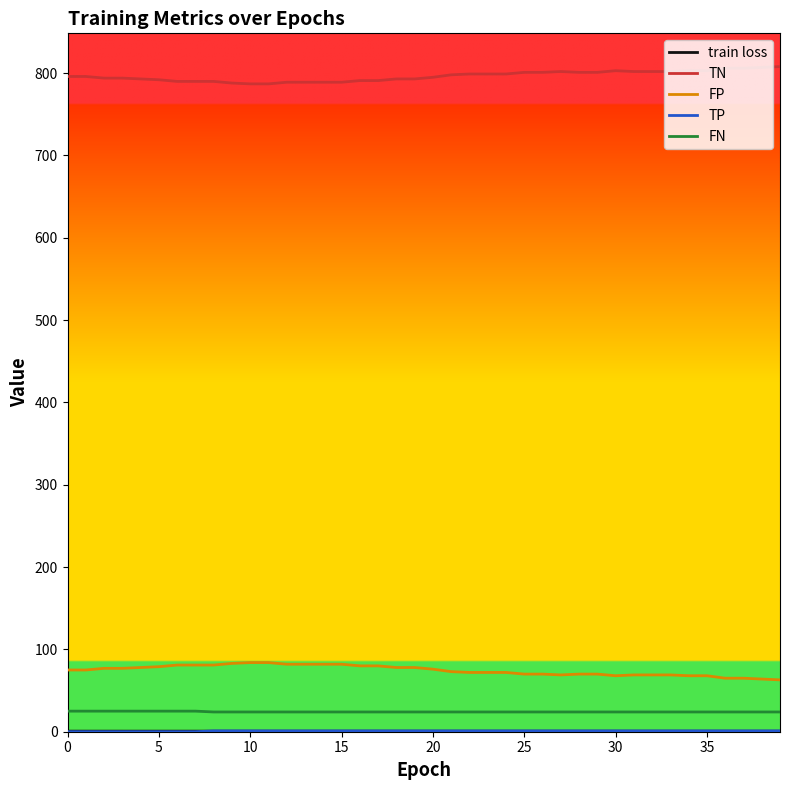

Which series has the largest total across all categories?

TN